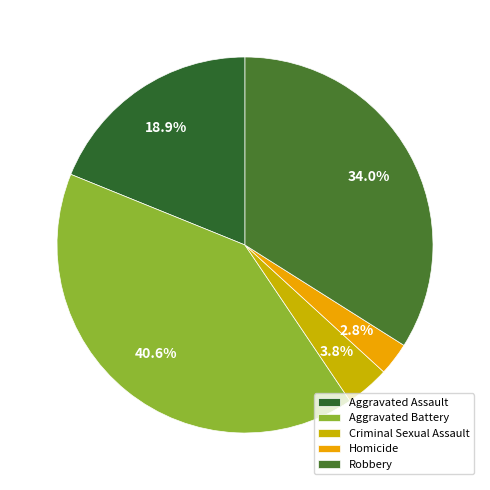

The Robbery slice represents 34% of the pie. True or false?

True